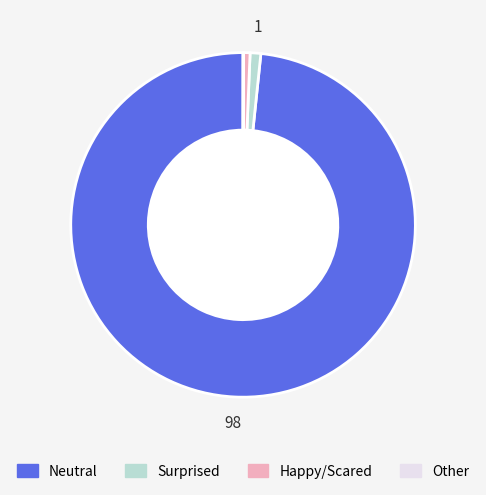

Does any single category account for the majority?

Yes